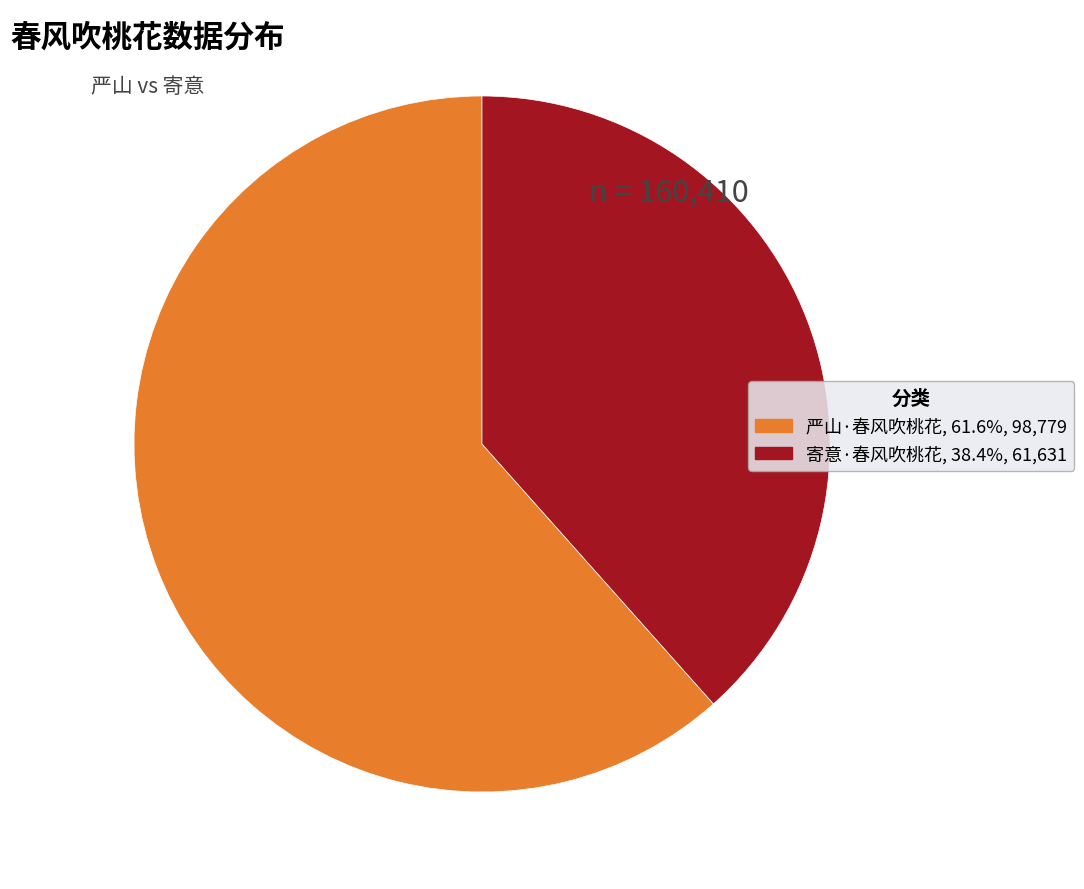

Is there any slice that represents more than half of the pie?

Yes